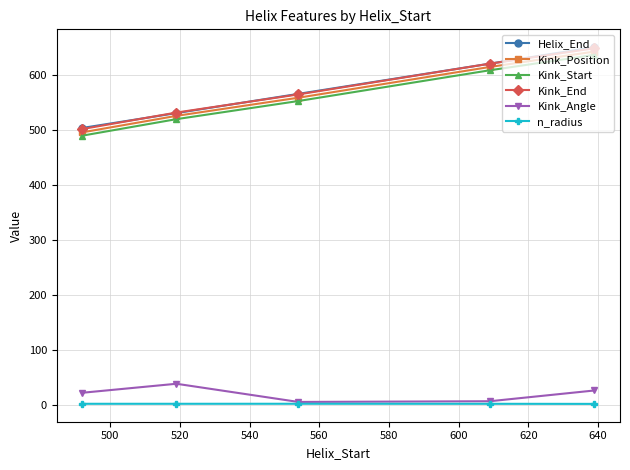

True or false: Kink_Start has more than 2 interior local peaks.

False